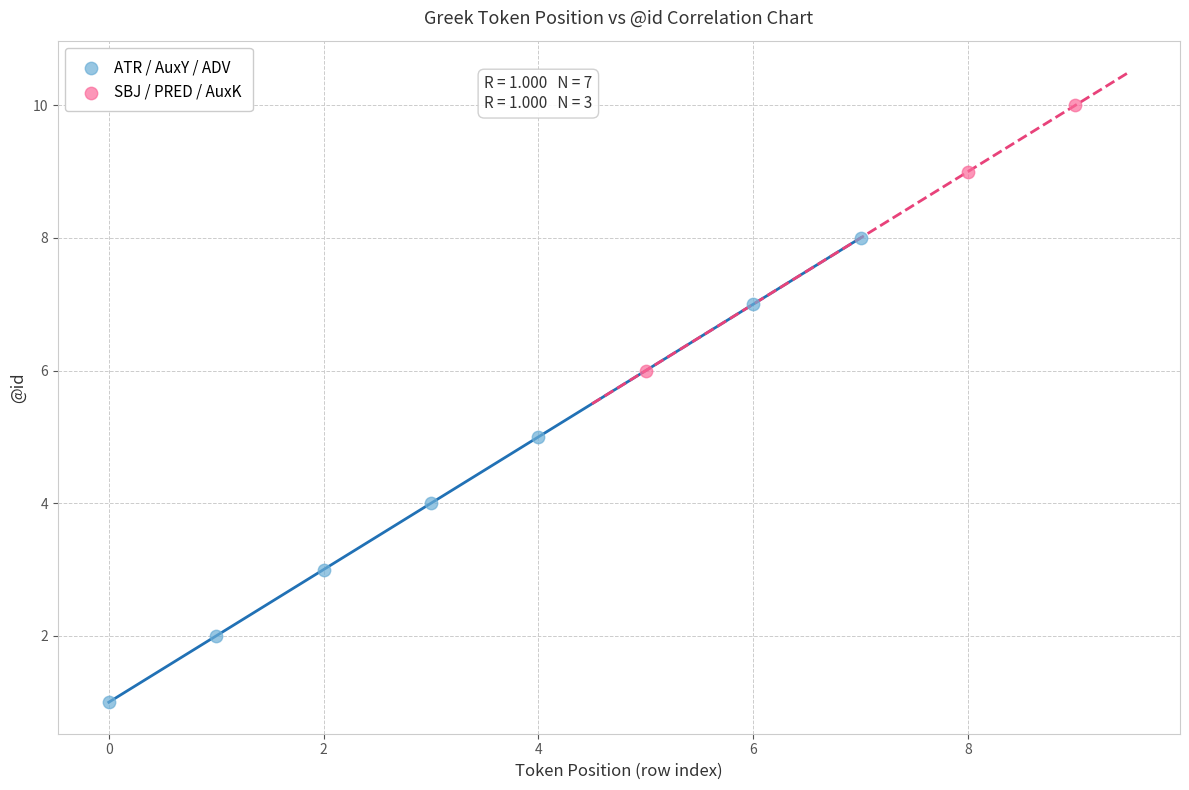

Which series contains the lowest Y value?

ATR / AuxY / ADV